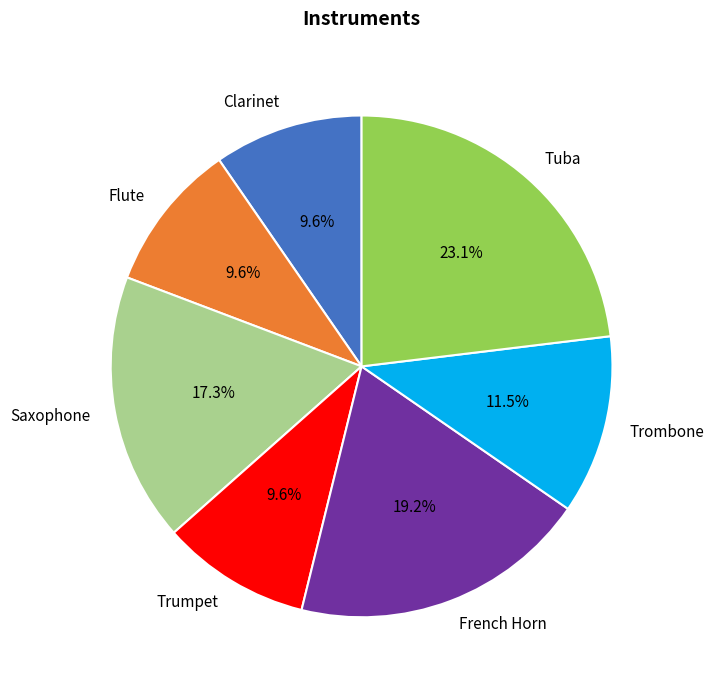

Count the number of slices in the pie.

7